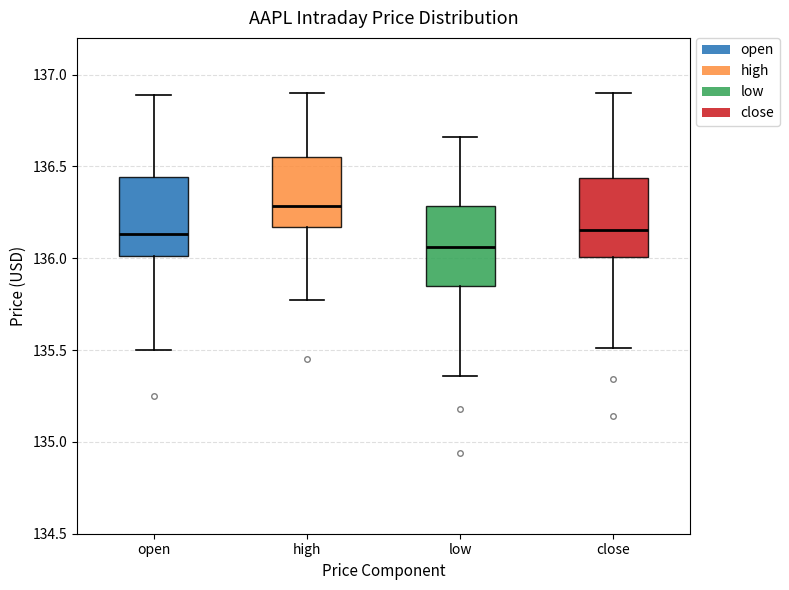

Reading left to right, transcribe this box plot: for each box, give where its median line is, the range the box spans, and where its two whiskers end, as read against the y-axis. The values are not printed on the chart, so give them approximately, as read against the axis.

open: median 136.15, box 136.00 to 136.45, whiskers 135.50 to 136.90
high: median 136.30, box 136.15 to 136.55, whiskers 135.75 to 136.90
low: median 136.05, box 135.85 to 136.30, whiskers 135.35 to 136.65
close: median 136.15, box 136.00 to 136.45, whiskers 135.50 to 136.90